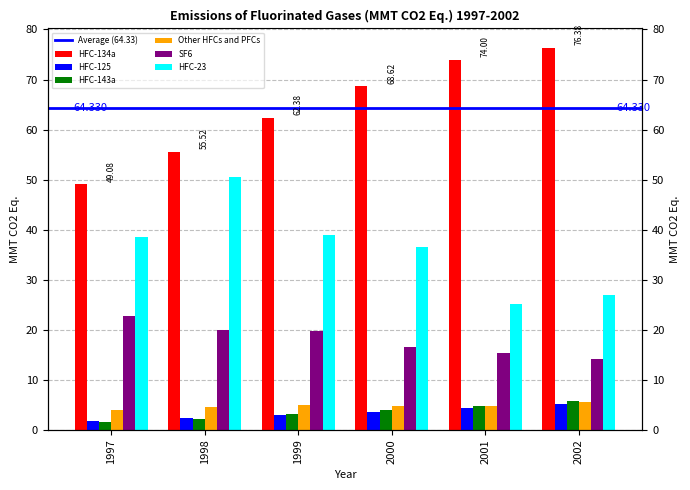

Reading left to right, list all the values displayed in this chart.

HFC-134a: 49.1	55.5	62.4	68.6	74.0	76.4
HFC-125: 1.8	2.3	3.0	3.6	4.3	5.2
HFC-143a: 1.5	2.2	3.2	3.9	4.8	5.8
Other HFCs and PFCs: 4.0	4.7	4.9	4.7	4.7	5.5
SF6: 22.7	19.9	19.7	16.6	15.4	14.2
HFC-23: 38.5	50.5	39.0	36.5	25.2	26.9